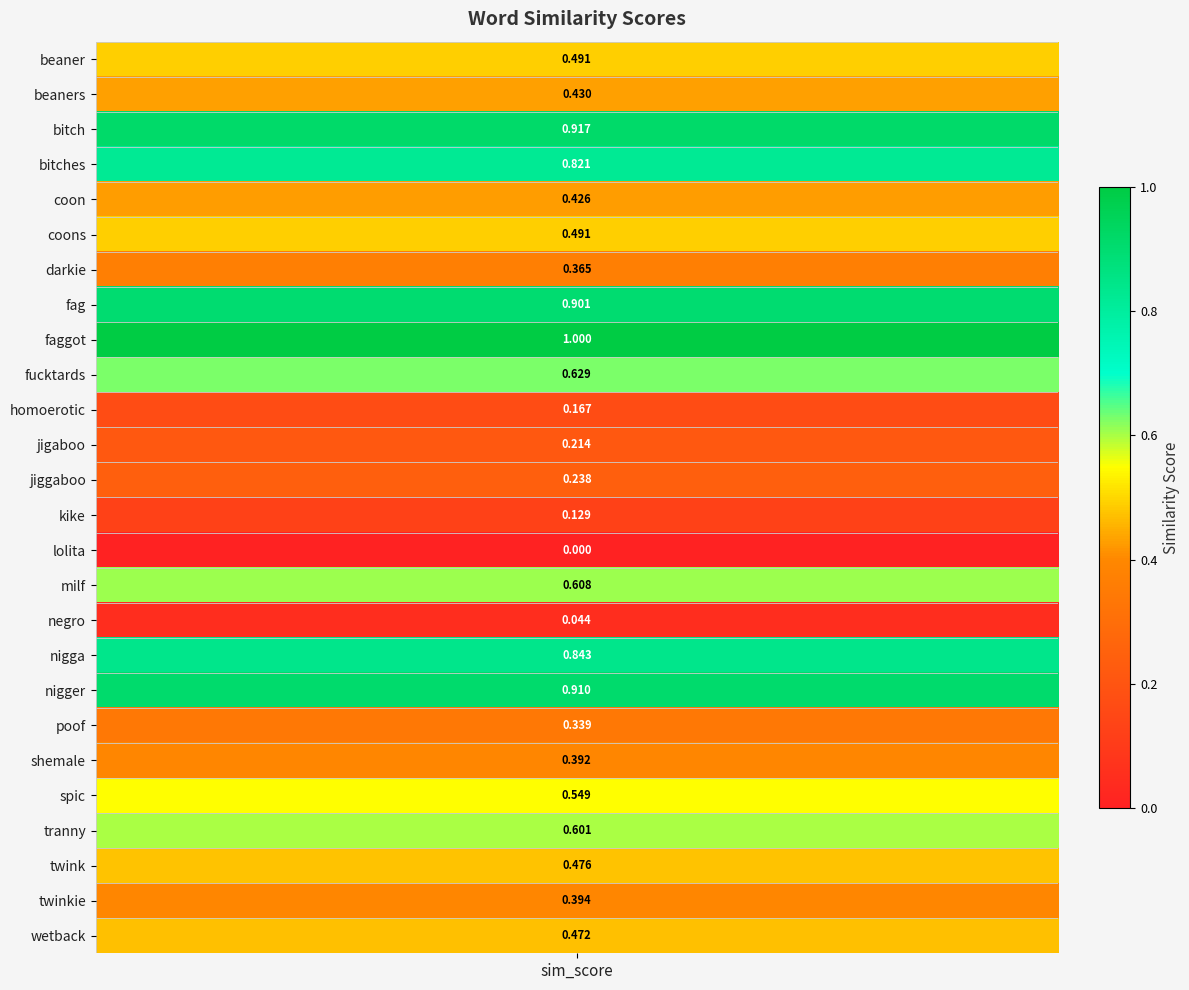

At which label is the value closest to 0?

lolita